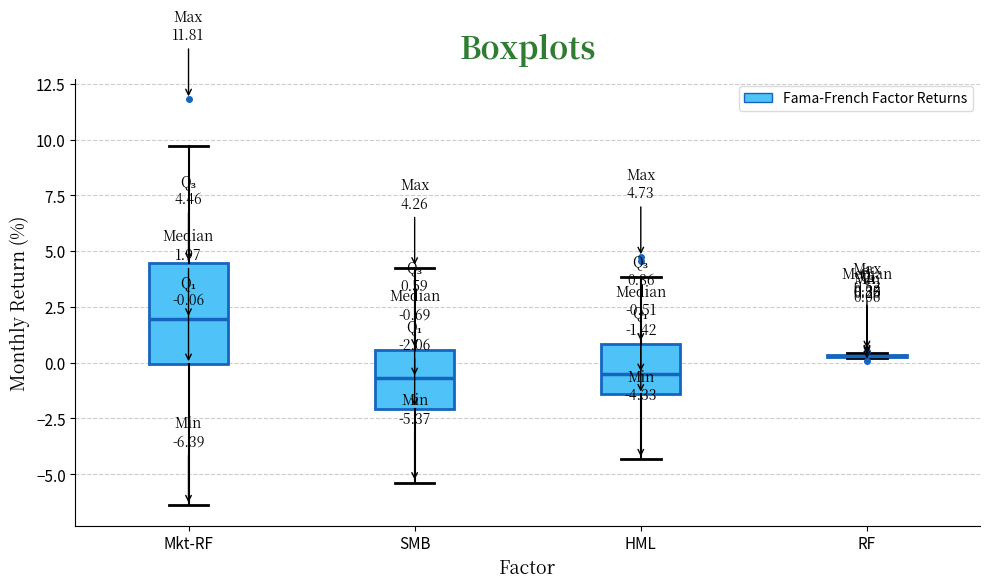

Which box is the tallest, from its lower edge to its upper edge?

Mkt-RF